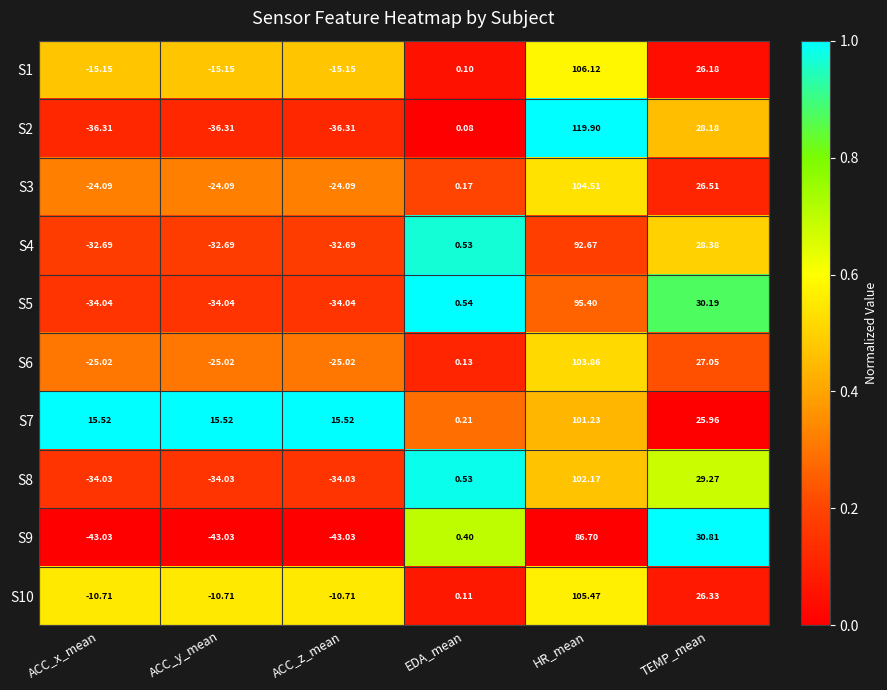

Which label corresponds to the largest value in the chart?

HR_mean